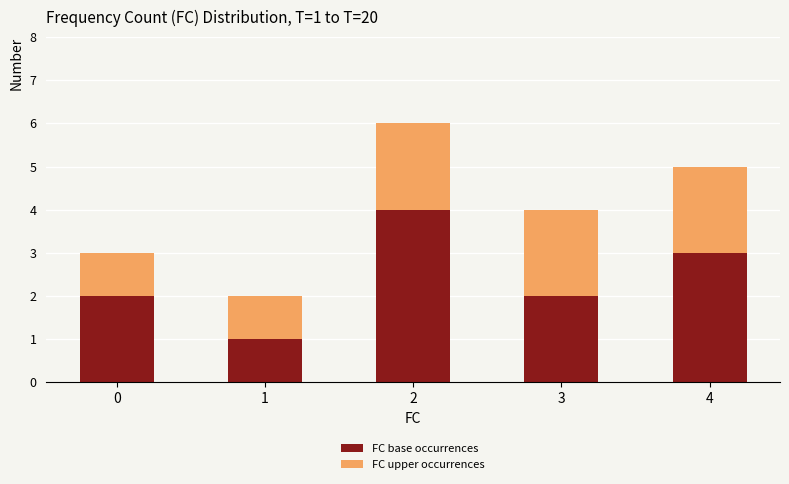

What is the total value across all series at 0?

3